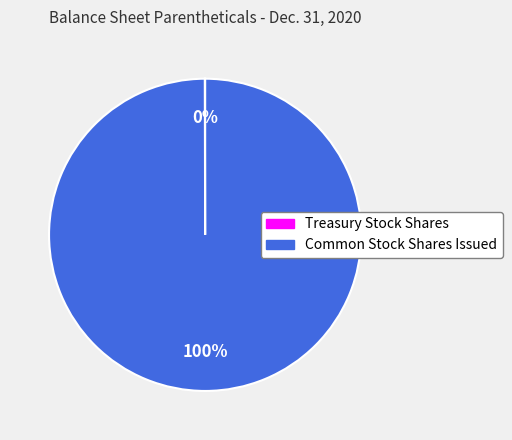

To the nearest percent, what is the average slice percentage?

50%